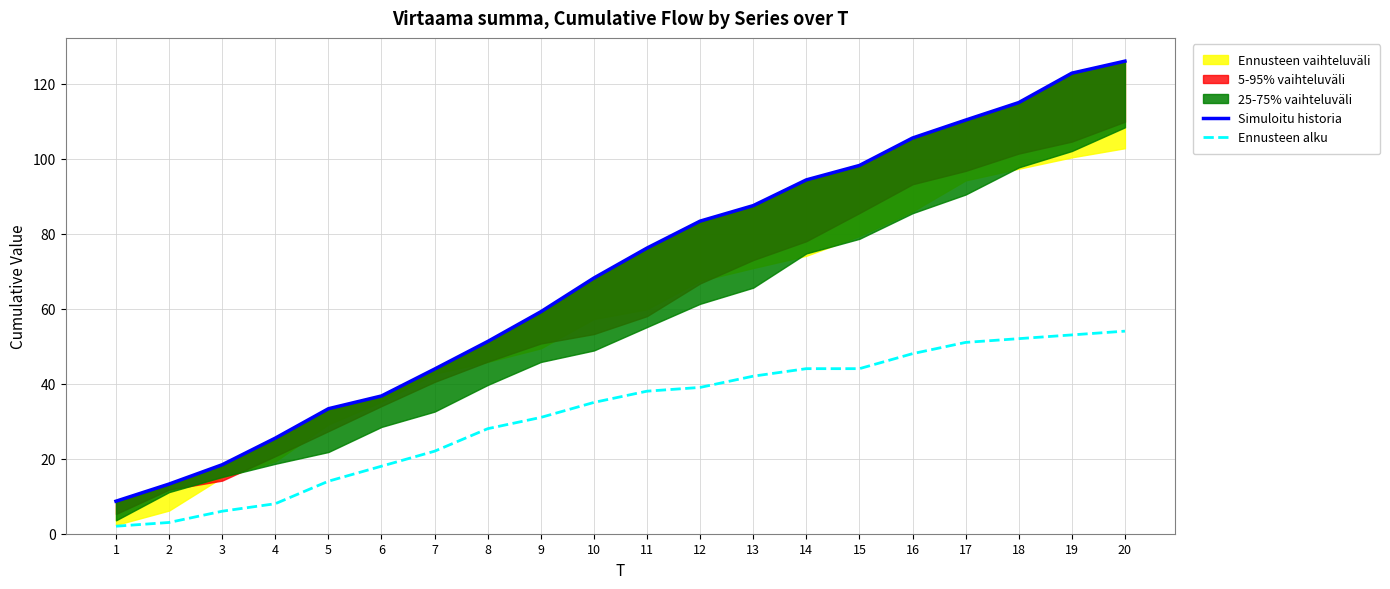

What is the sum of the Simuloitu historia values at 19 and 9?

181.9